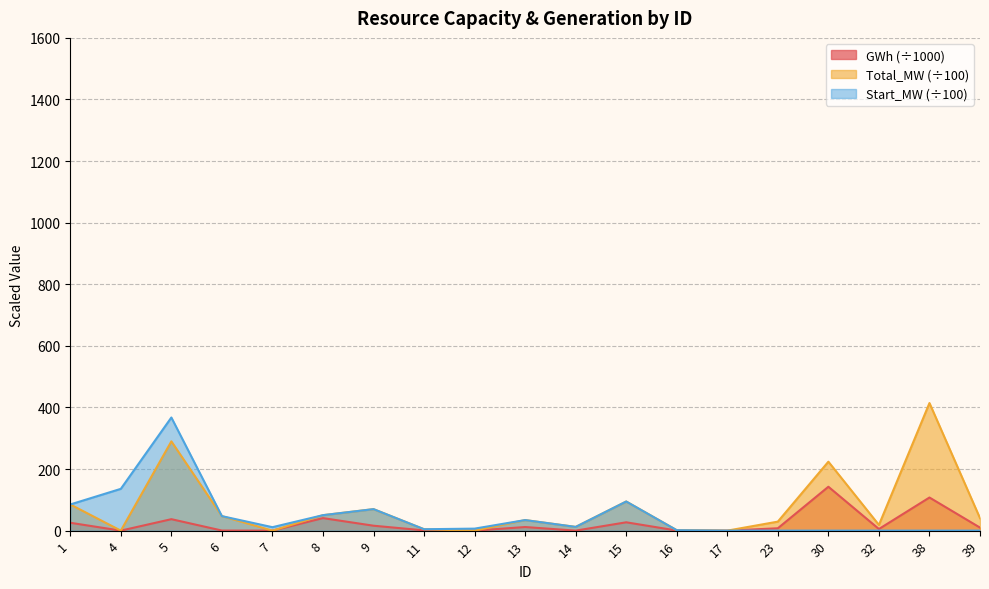

Reading left to right, list all the values displayed in this chart.

Total_MW: 85.0	0.0	289.9	47.0	0.0	50.2	69.8	4.5	0.0	34.3	12.1	94.5	1.4	0.0	29.3	223.9	18.5	414.3	40.5
GWh: 25.5	0.0	37.2	0.3	0.0	40.7	16.0	0.8	0.0	11.7	0.0	27.0	0.3	0.0	7.7	142.5	5.3	107.5	9.8
Start_MW: 85.0	135.7	367.3	47.0	11.2	50.2	69.8	4.5	6.5	34.3	12.1	94.5	1.4	0.0	0.0	0.0	0.0	0.0	0.0